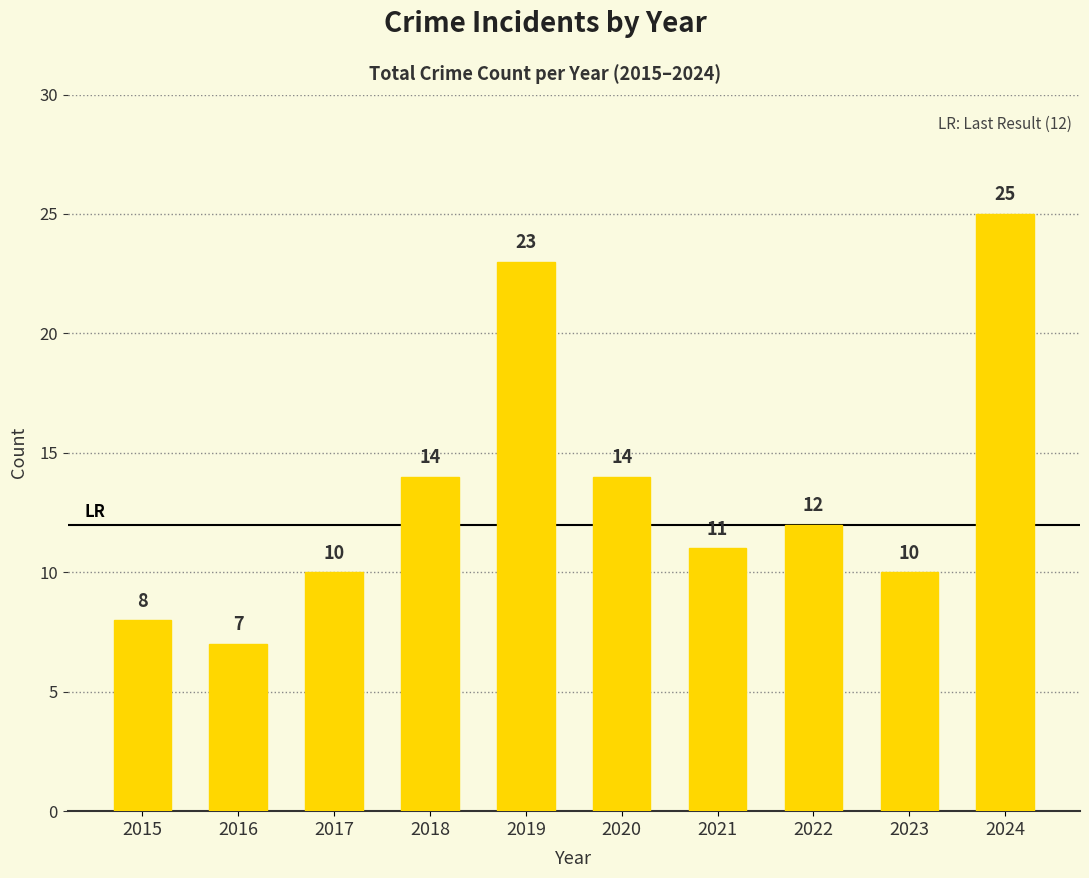

Which category has the lowest value across all series?

2016